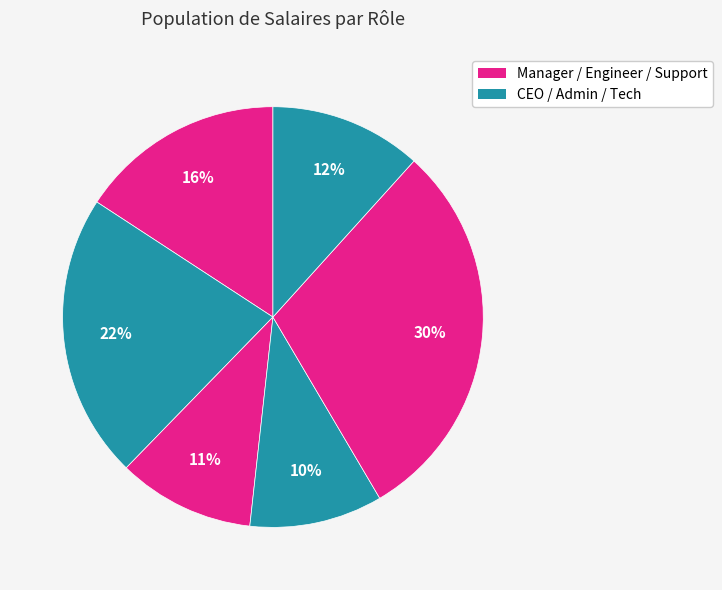

Count the number of slices in the pie.

6